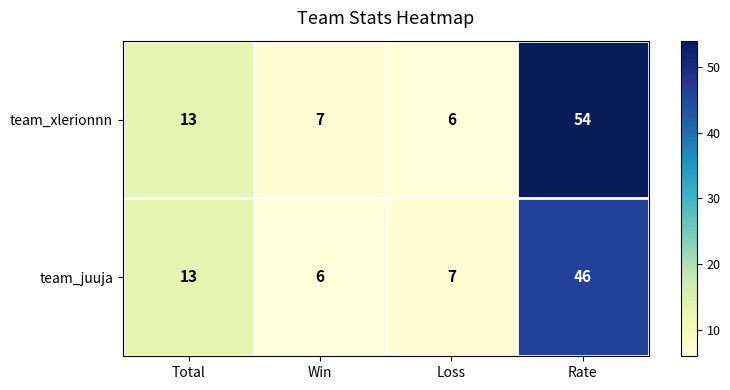

What is the average value of the team_juuja series?

18